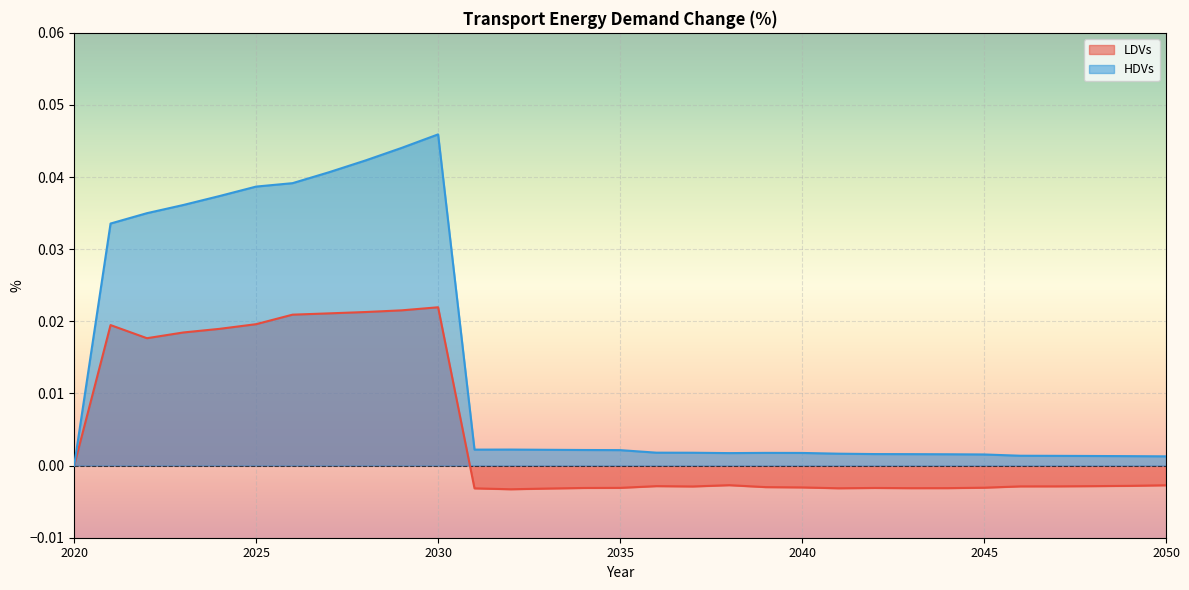

Which series has the largest total across all categories?

HDVs